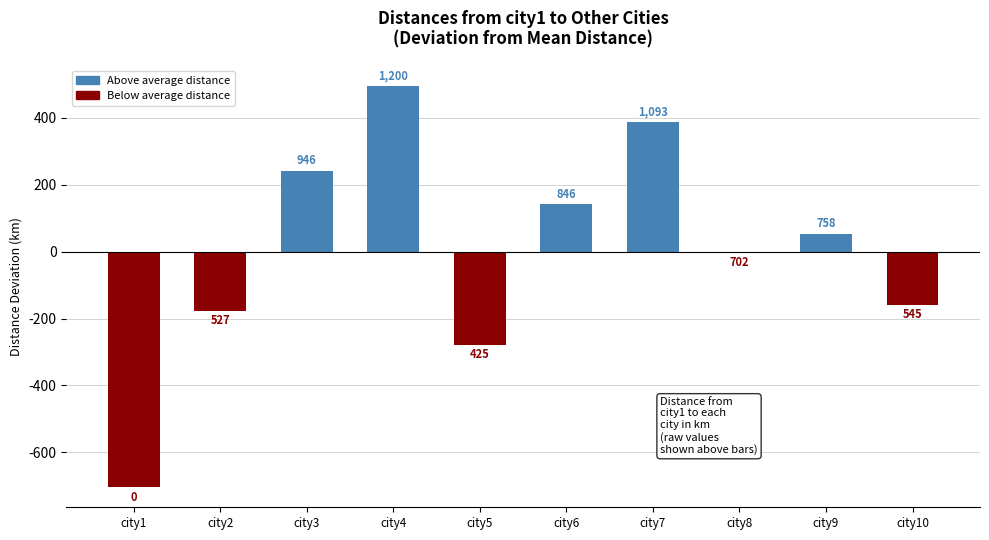

What value does the data have at city8?

-2.2